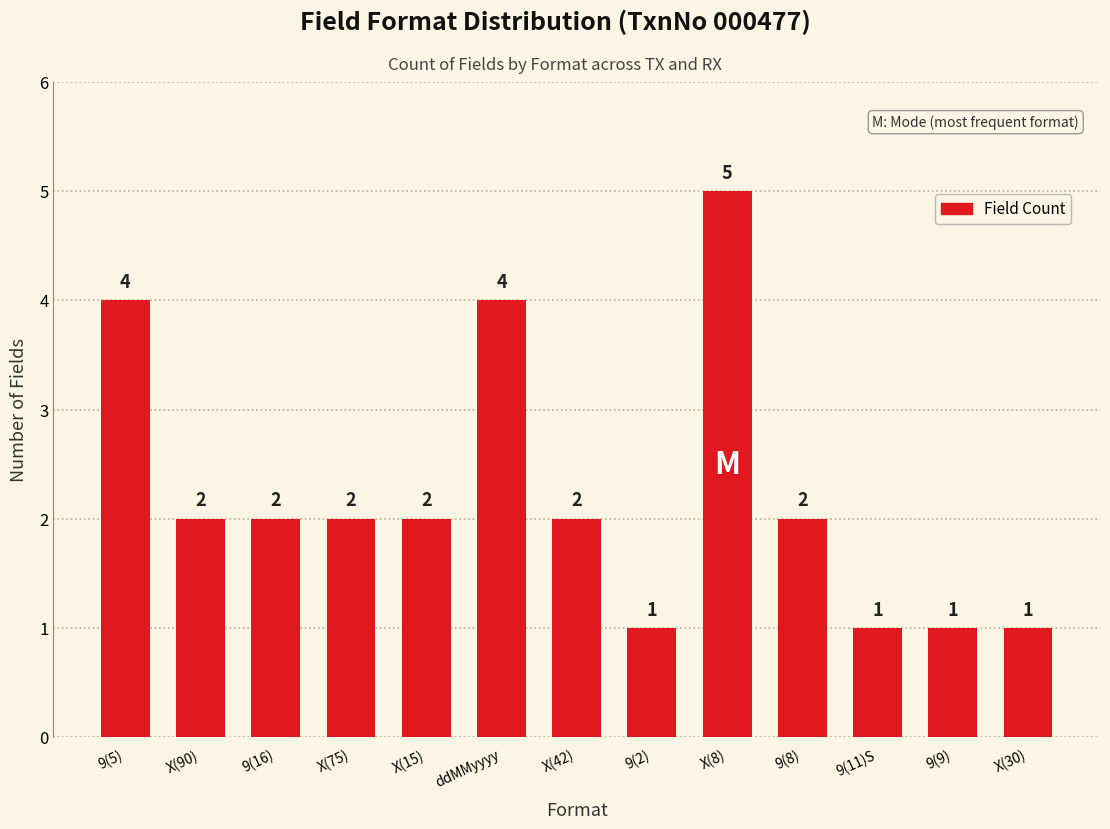

Approximately how many times larger is the value at X(30) compared to 9(8)?

0.5